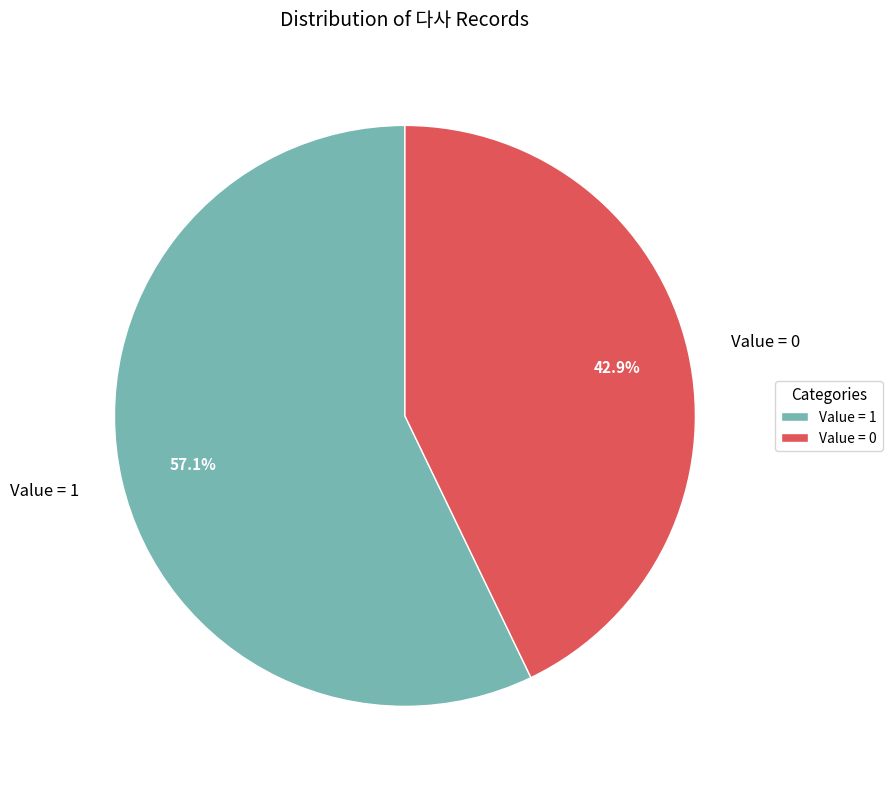

Which slice is the smallest?

Value = 0